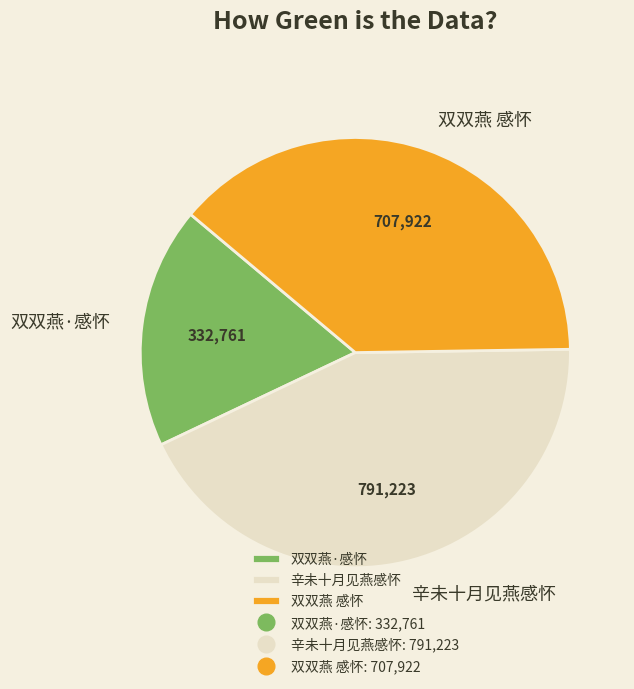

Do 辛未十月见燕感怀 and 双双燕 感怀 together represent more than half of the pie?

Yes